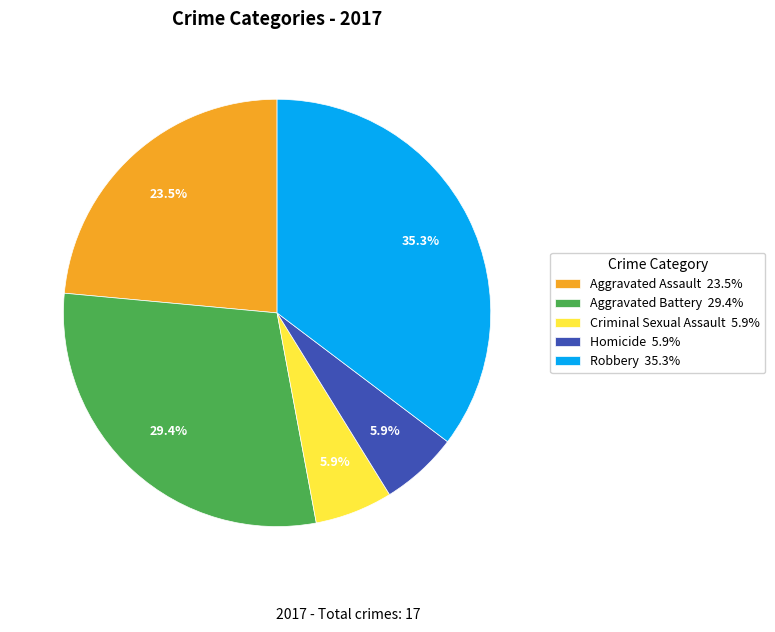

Is there a majority slice in this chart?

No